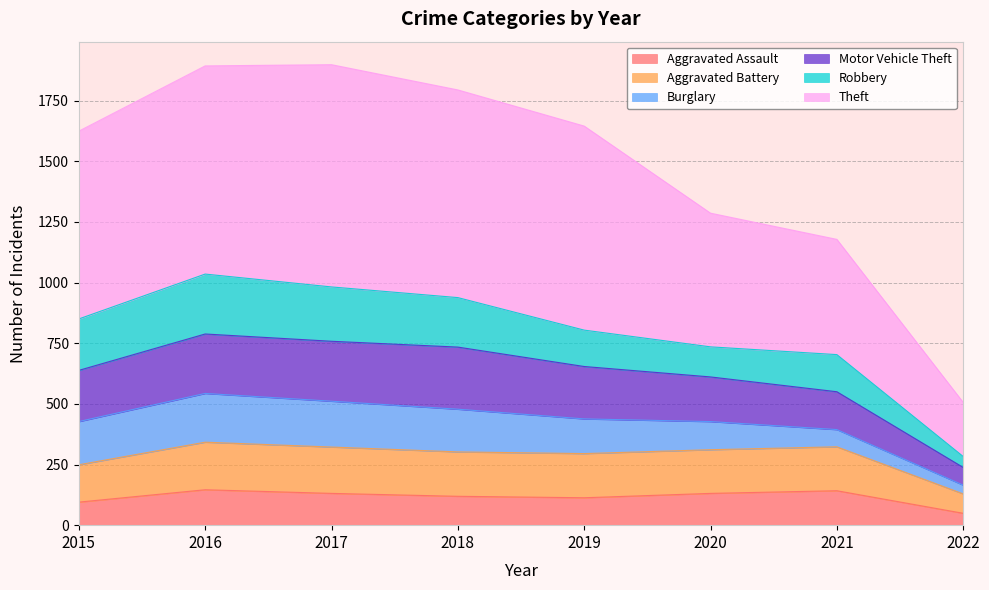

Rank the categories by Motor Vehicle Theft value from highest to lowest.

2017, 2016, 2018, 2019, 2015, 2020, 2021, 2022